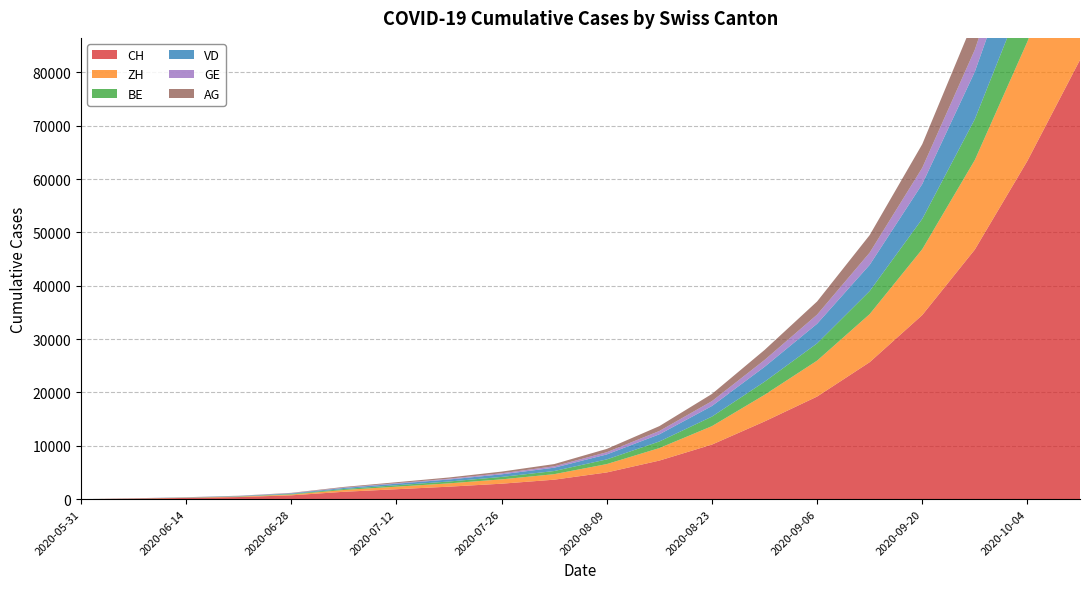

Reading left to right, what are all the values shown in this chart?

CH: 2020-05-31=0	2020-06-07=107	2020-06-14=234	2020-06-21=398	2020-06-28=720	2020-07-05=1385	2020-07-12=1864	2020-07-19=2345	2020-07-26=2901	2020-08-02=3654	2020-08-09=5012	2020-08-16=7234	2020-08-23=10234	2020-08-30=14567	2020-09-06=19234	2020-09-13=25678	2020-09-20=34512	2020-09-27=46789	2020-10-04=63421	2020-10-11=82345
ZH: 2020-05-31=0	2020-06-07=23	2020-06-14=38	2020-06-21=80	2020-06-28=152	2020-07-05=337	2020-07-12=478	2020-07-19=621	2020-07-26=812	2020-08-02=1034	2020-08-09=1567	2020-08-16=2345	2020-08-23=3456	2020-08-30=4987	2020-09-06=6734	2020-09-13=9012	2020-09-20=12345	2020-09-27=16789	2020-10-04=22345	2020-10-11=29012
BE: 2020-05-31=0	2020-06-07=8	2020-06-14=27	2020-06-21=52	2020-06-28=105	2020-07-05=187	2020-07-12=267	2020-07-19=345	2020-07-26=456	2020-08-02=589	2020-08-09=876	2020-08-16=1234	2020-08-23=1789	2020-08-30=2456	2020-09-06=3234	2020-09-13=4321	2020-09-20=5678	2020-09-27=7654	2020-10-04=10234	2020-10-11=13456
VD: 2020-05-31=0	2020-06-07=15	2020-06-14=32	2020-06-21=60	2020-06-28=105	2020-07-05=194	2020-07-12=289	2020-07-19=378	2020-07-26=489	2020-08-02=623	2020-08-09=934	2020-08-16=1345	2020-08-23=1987	2020-08-30=2789	2020-09-06=3678	2020-09-13=4912	2020-09-20=6534	2020-09-27=8901	2020-10-04=11987	2020-10-11=15678
GE: 2020-05-31=0	2020-06-07=13	2020-06-14=20	2020-06-21=31	2020-06-28=44	2020-07-05=69	2020-07-12=102	2020-07-19=145	2020-07-26=198	2020-08-02=267	2020-08-09=412	2020-08-16=623	2020-08-23=912	2020-08-30=1289	2020-09-06=1712	2020-09-13=2289	2020-09-20=3045	2020-09-27=4123	2020-10-04=5567	2020-10-11=7234
AG: 2020-05-31=0	2020-06-07=5	2020-06-14=16	2020-06-21=26	2020-06-28=59	2020-07-05=125	2020-07-12=178	2020-07-19=234	2020-07-26=312	2020-08-02=412	2020-08-09=623	2020-08-16=912	2020-08-23=1345	2020-08-30=1876	2020-09-06=2467	2020-09-13=3289	2020-09-20=4423	2020-09-27=5978	2020-10-04=8012	2020-10-11=10456